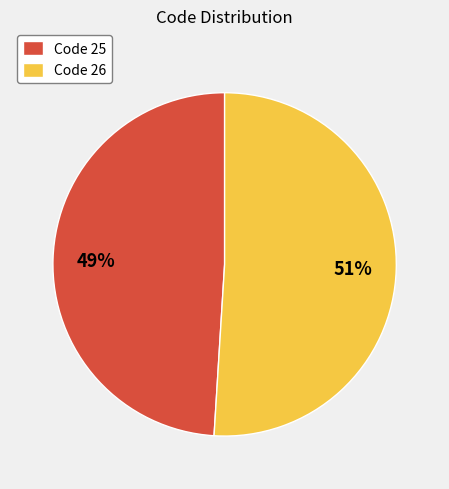

Count the number of slices in the pie.

2